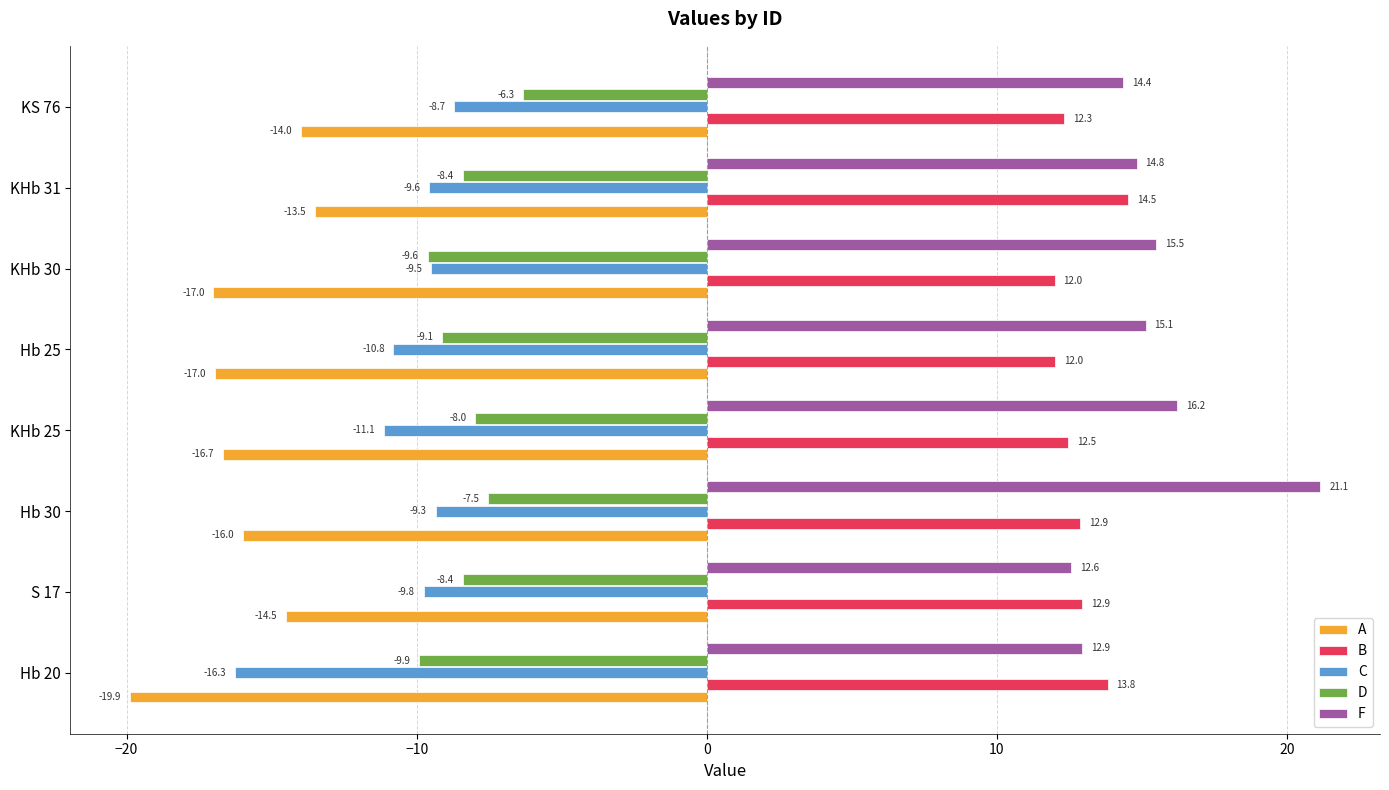

True or false: D has a value of -9.6 at KHb 30.

True